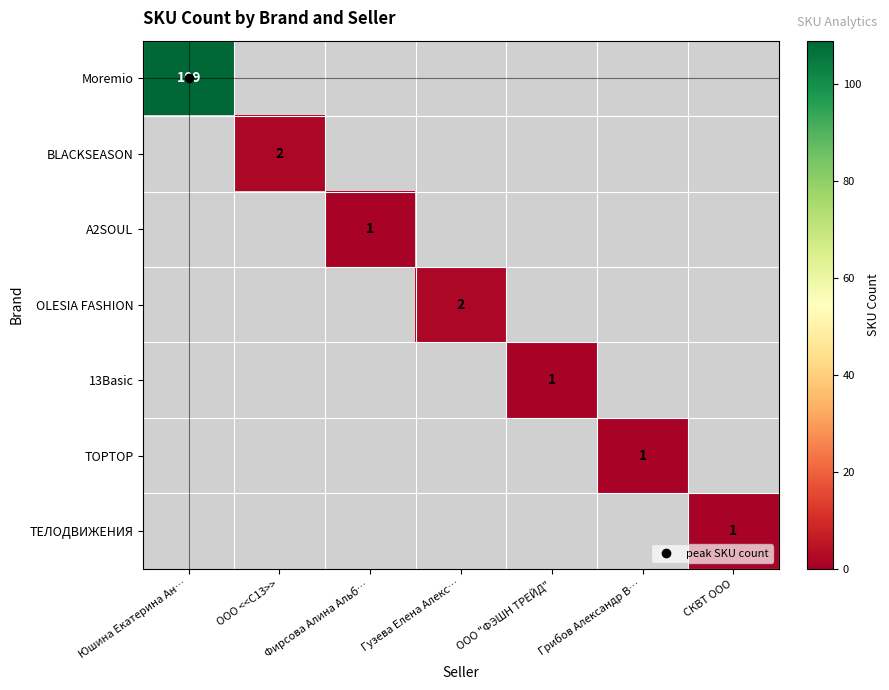

Which series has the largest range (max minus min)?

Moremio